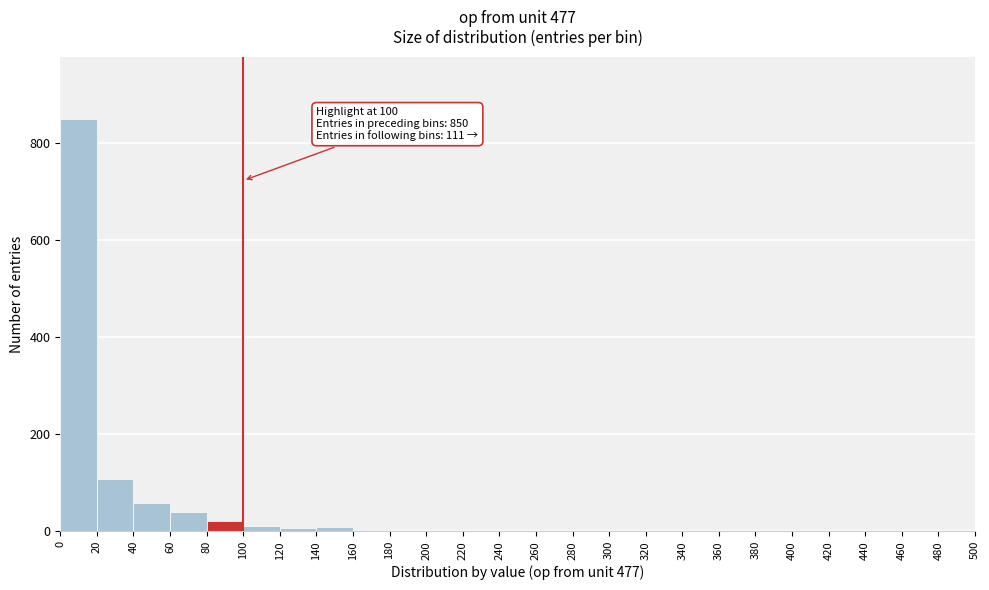

Over which range of the x-axis is the bar tallest?

0 to 20